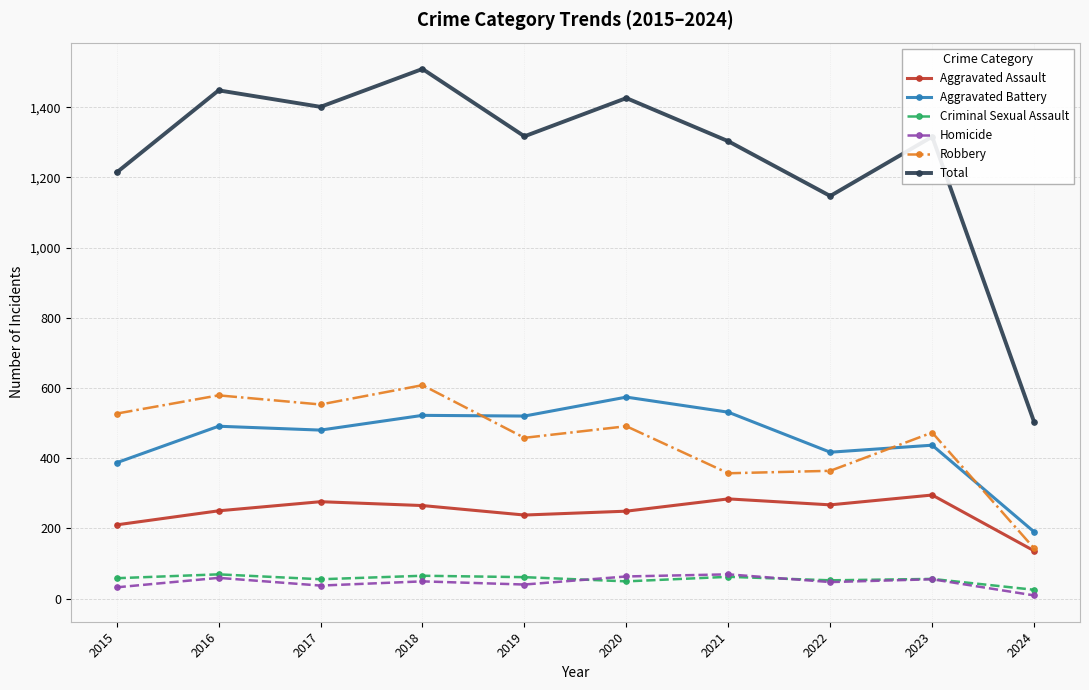

True or false: Aggravated Battery and Homicide cross at least once.

False